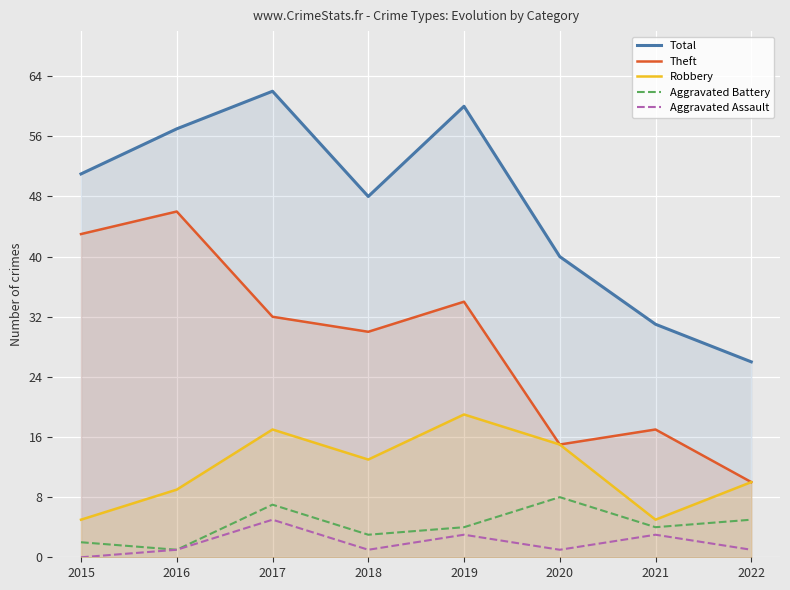

True or false: Aggravated Battery and Robbery cross at least once.

False